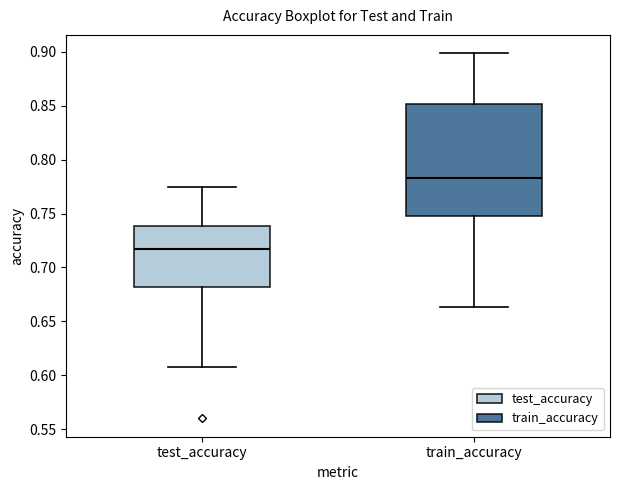

Which box is the tallest, from its lower edge to its upper edge?

train_accuracy